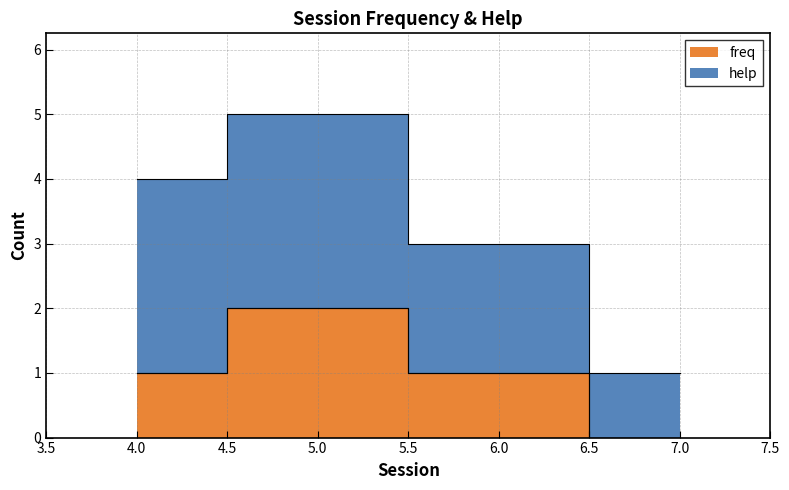

At which label does the data first exceed 1?

5